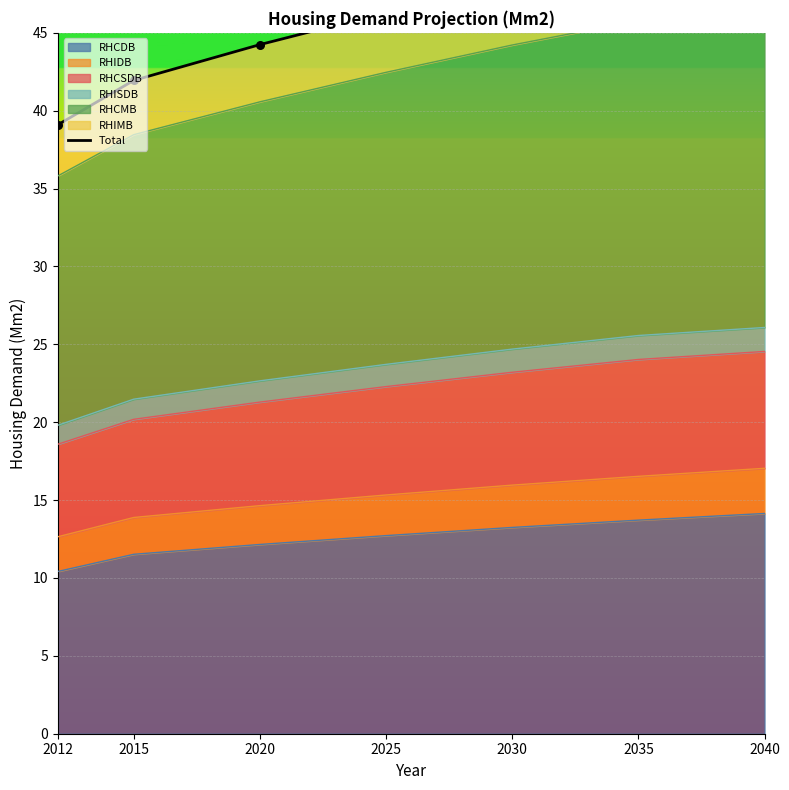

What is the change in value from 2025 to 2040?

+4.1